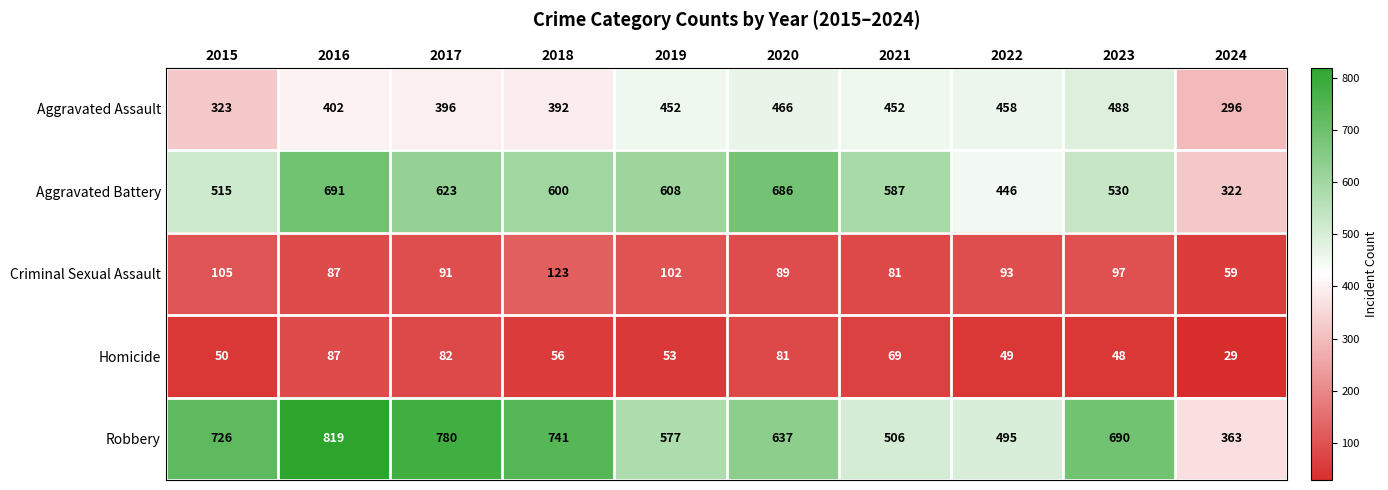

True or false: Aggravated Assault has a value of 392 at 2018.

True